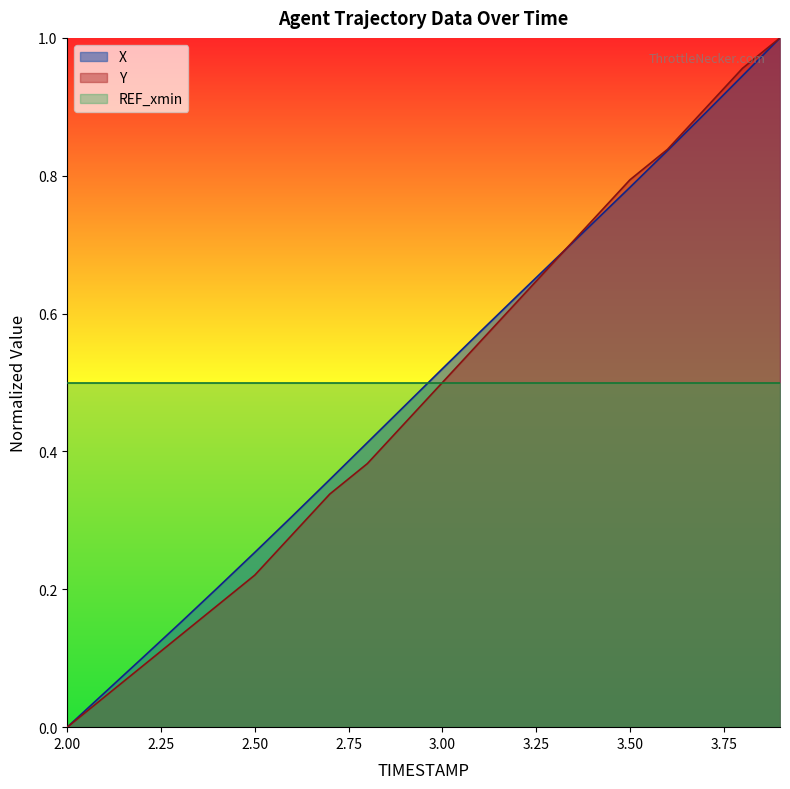

After their last crossing, which series has the higher values: Y or X?

Y